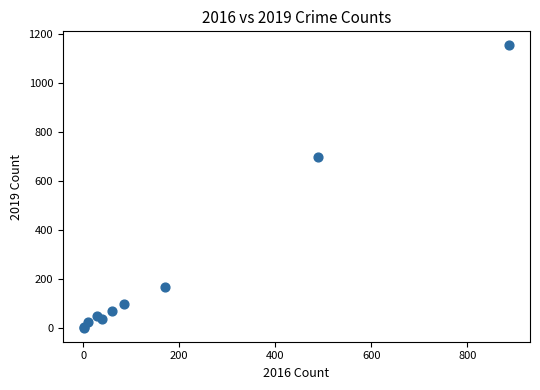

What Y value in the scatter plot is closest to 577?

699